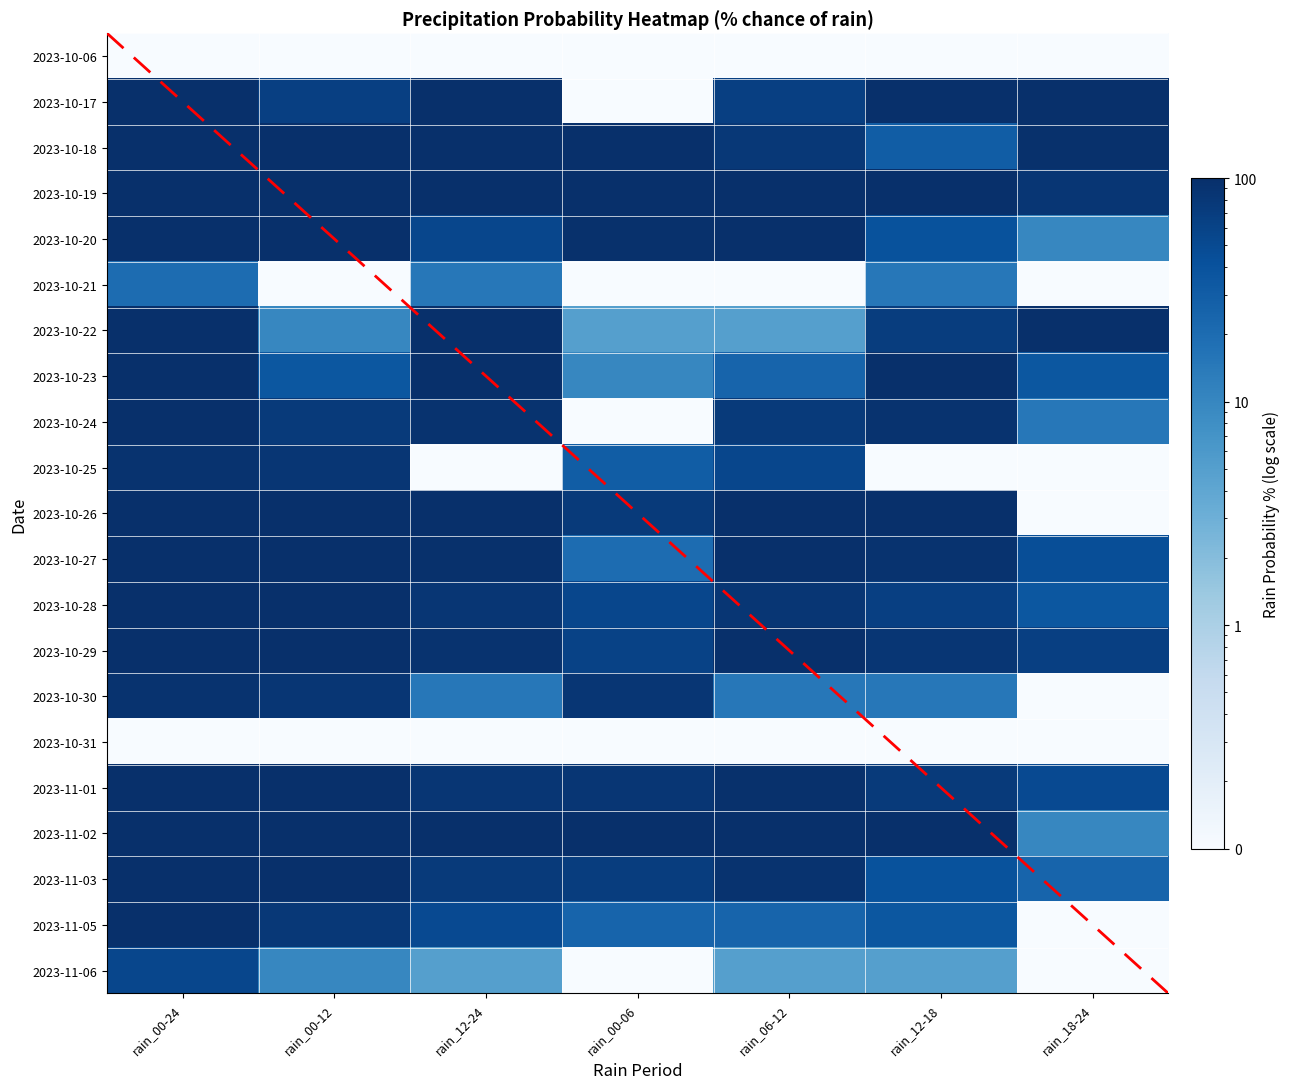

The 2023-10-20 series shows 17.8 at rain_12-18. True or false?

False